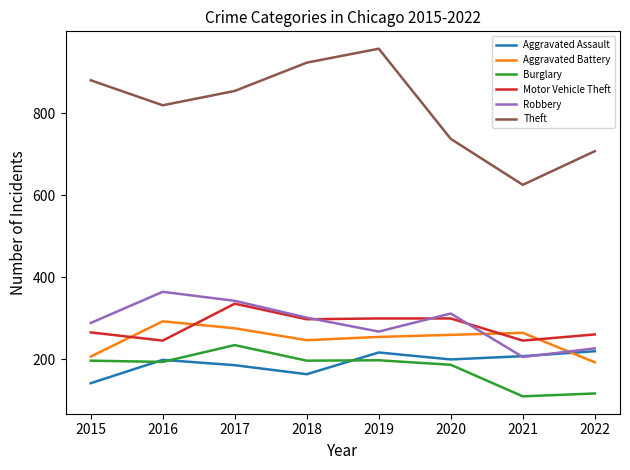

True or false: Aggravated Assault and Motor Vehicle Theft intersect in this chart.

False